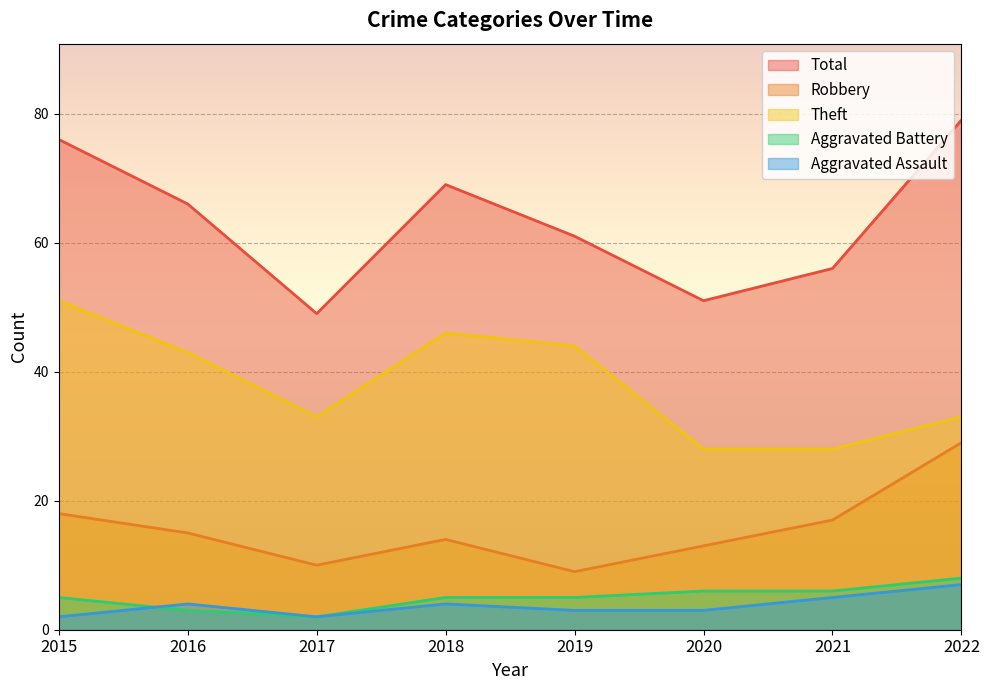

How many Aggravated Assault values are between 3 and 5?

5